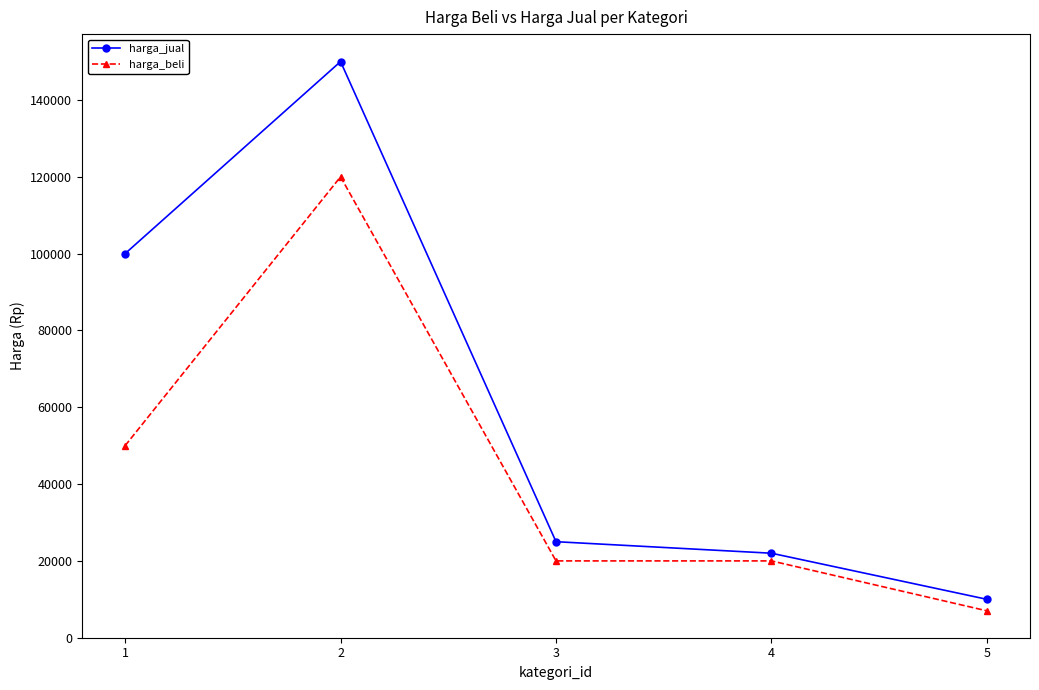

At which category is the sum across all series the highest?

2